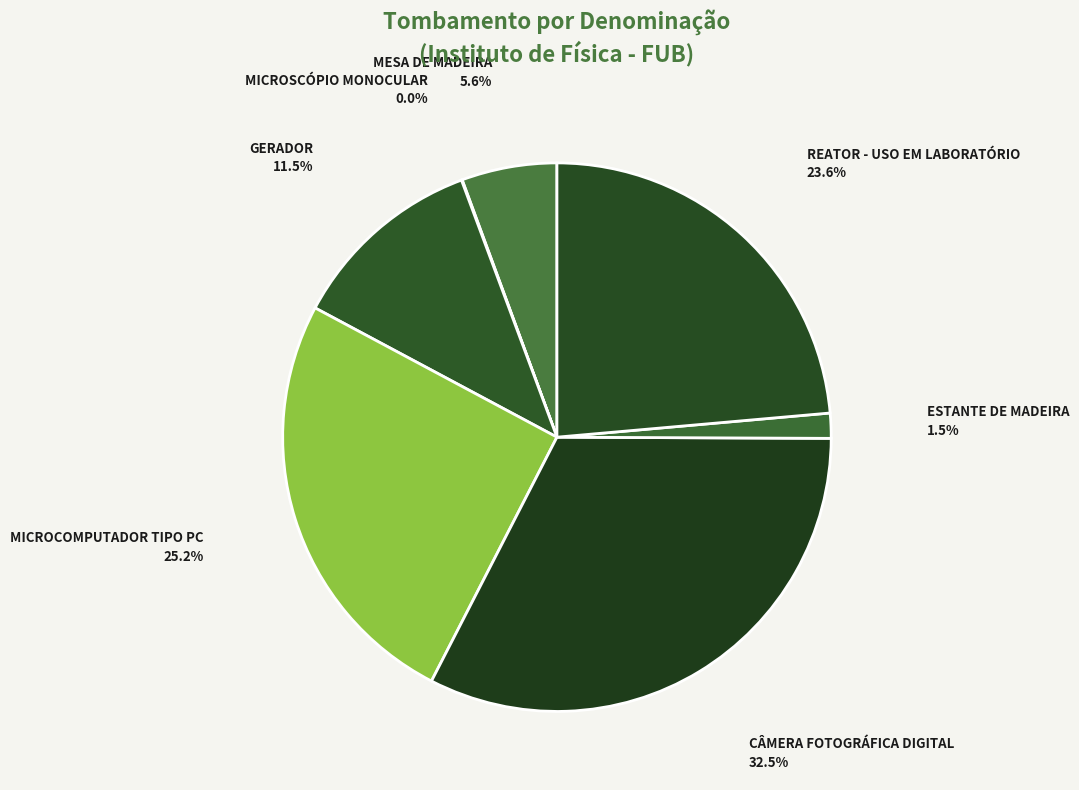

Is it true that MESA DE MADEIRA is 17% of the pie?

False